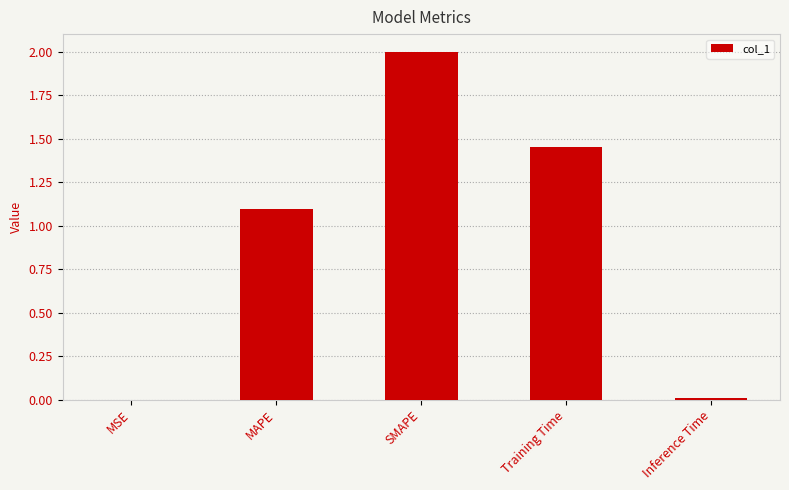

Are the bars grouped side by side (vs. stacked)?

No